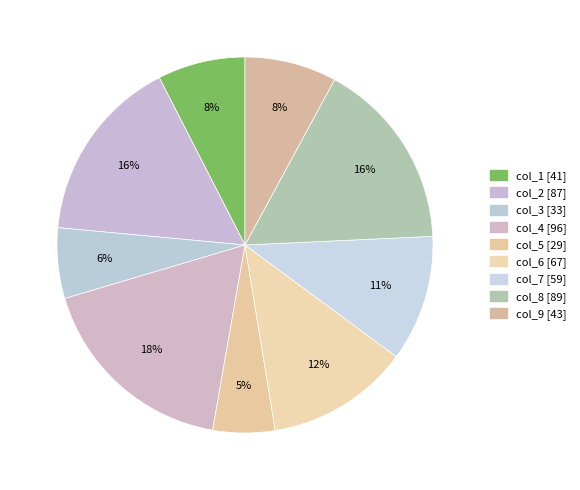

Which slice is the smallest?

col_5